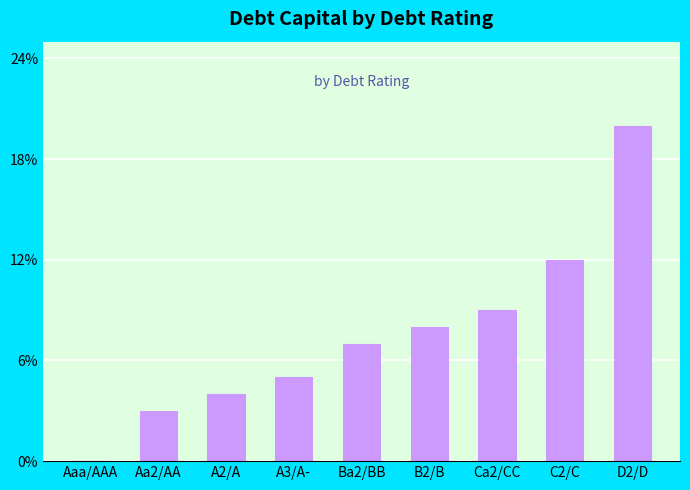

Are the bars horizontal?

No